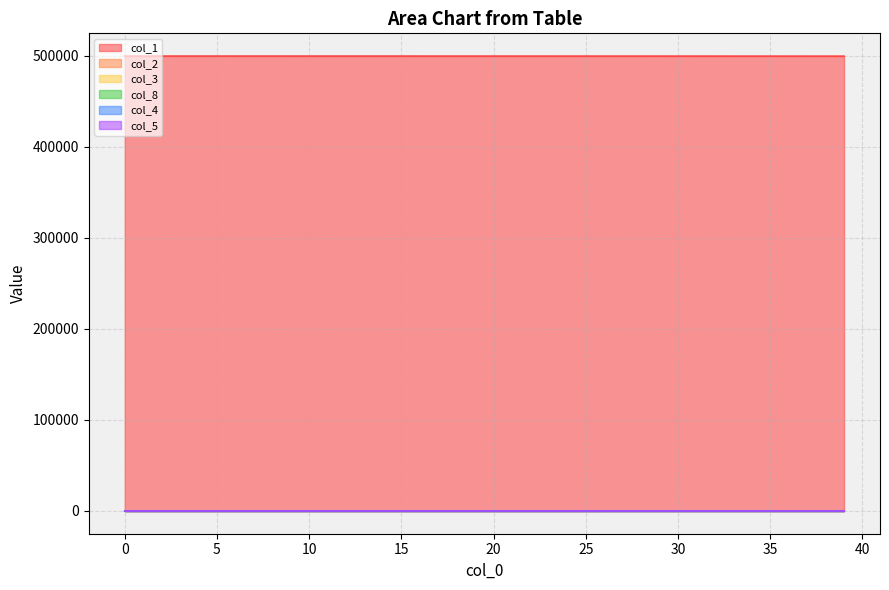

True or false: col_3 and col_1 intersect in this chart.

False